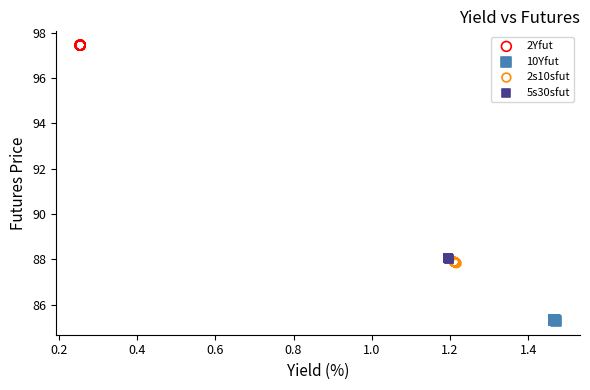

What are all the series names shown in the legend?

2Yfut, 10Yfut, 2s10sfut, 5s30sfut